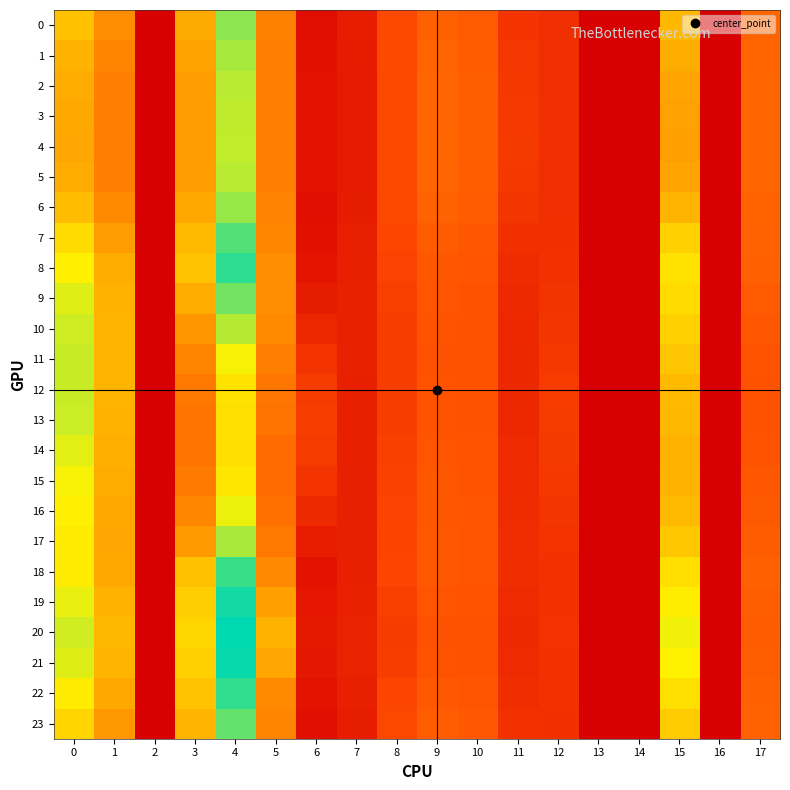

Which category has the lowest value across all series?

2